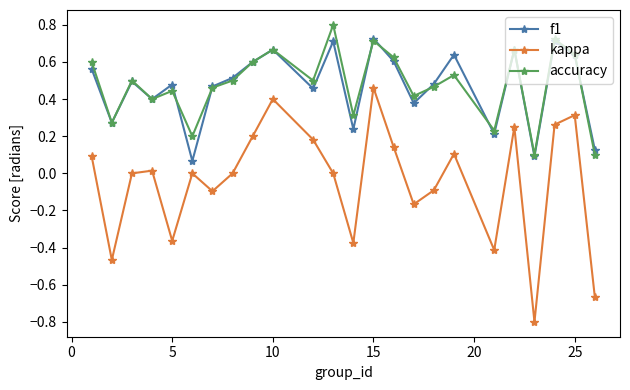

True or false: f1 and kappa intersect in this chart.

False